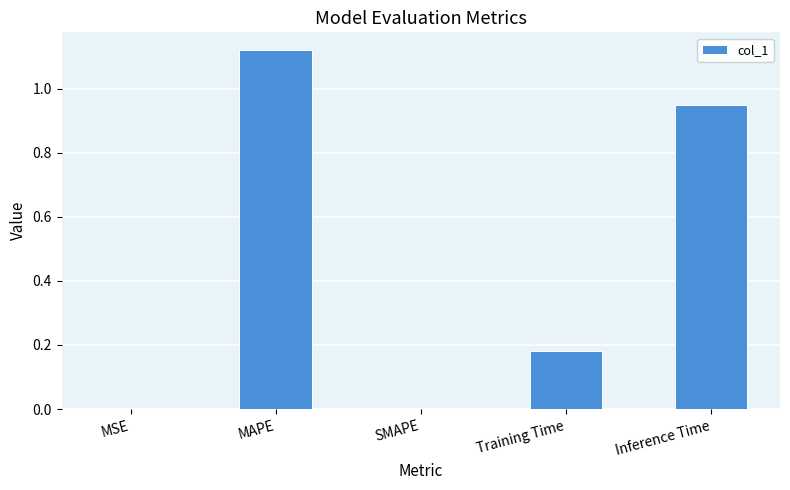

Is it true that the value at SMAPE is -0.7?

False